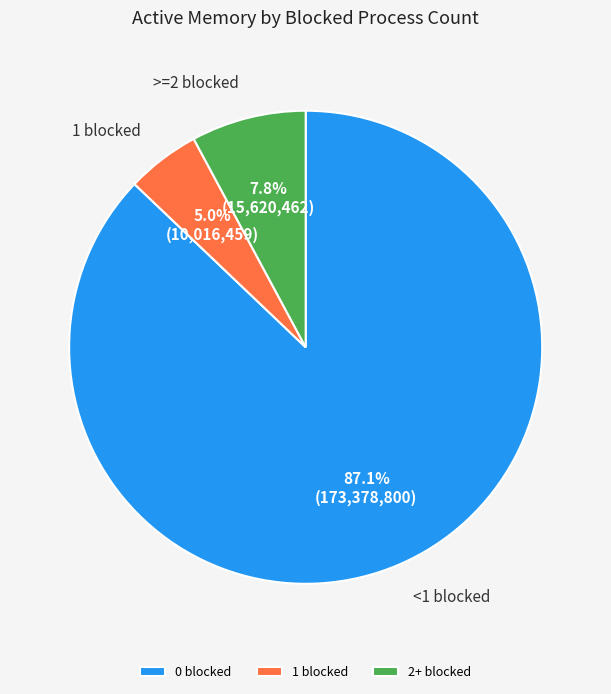

Which slice is the largest?

0 blocked